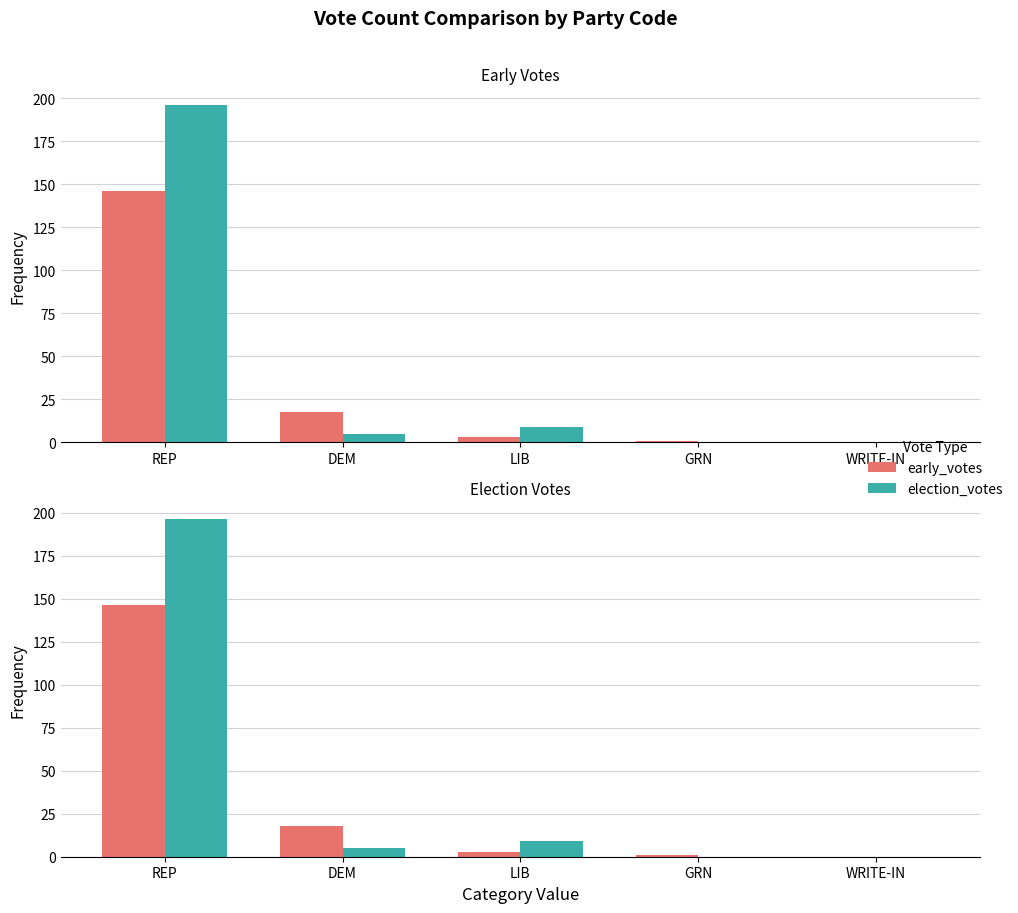

What is the total value across all series at DEM?

23